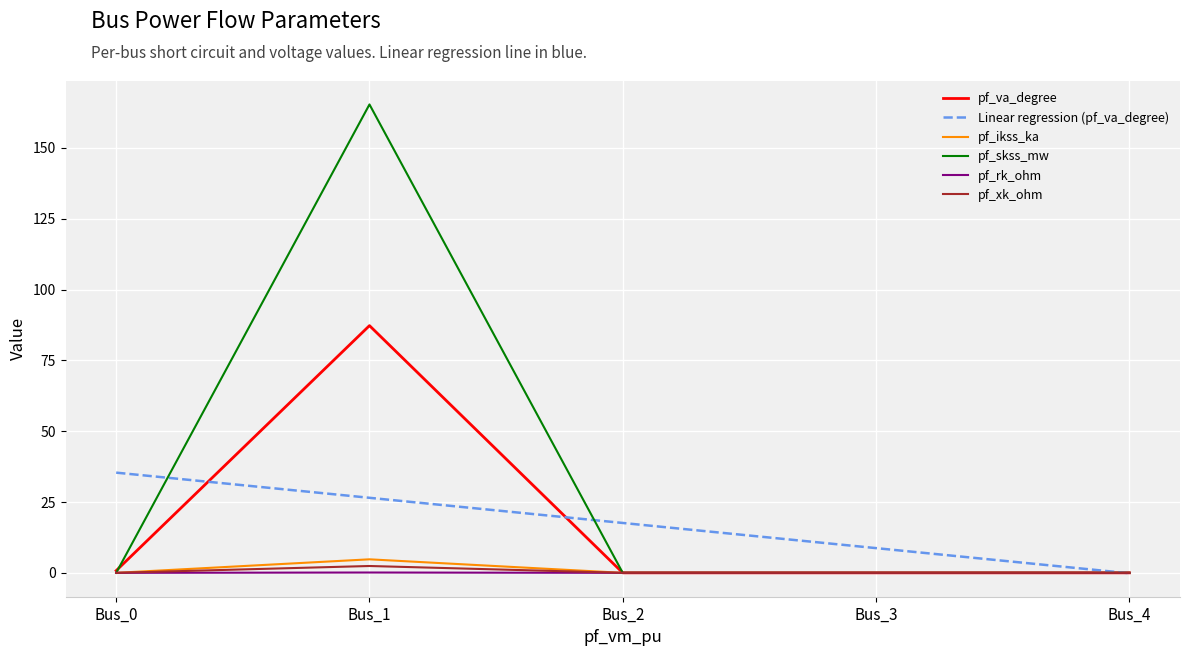

At which label does pf_skss_mw reach its peak?

Bus_1